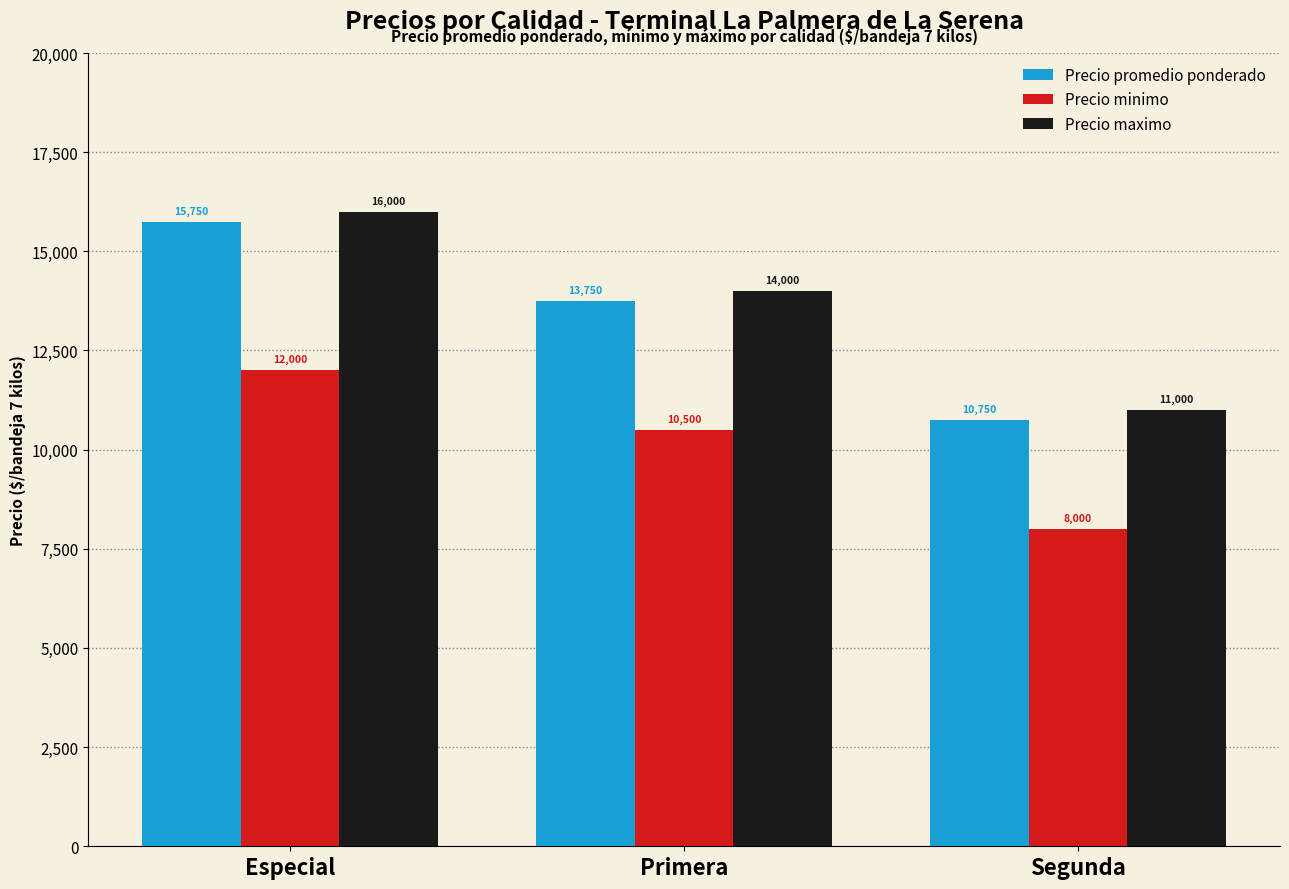

What is the maximum value shown in the chart?

16000